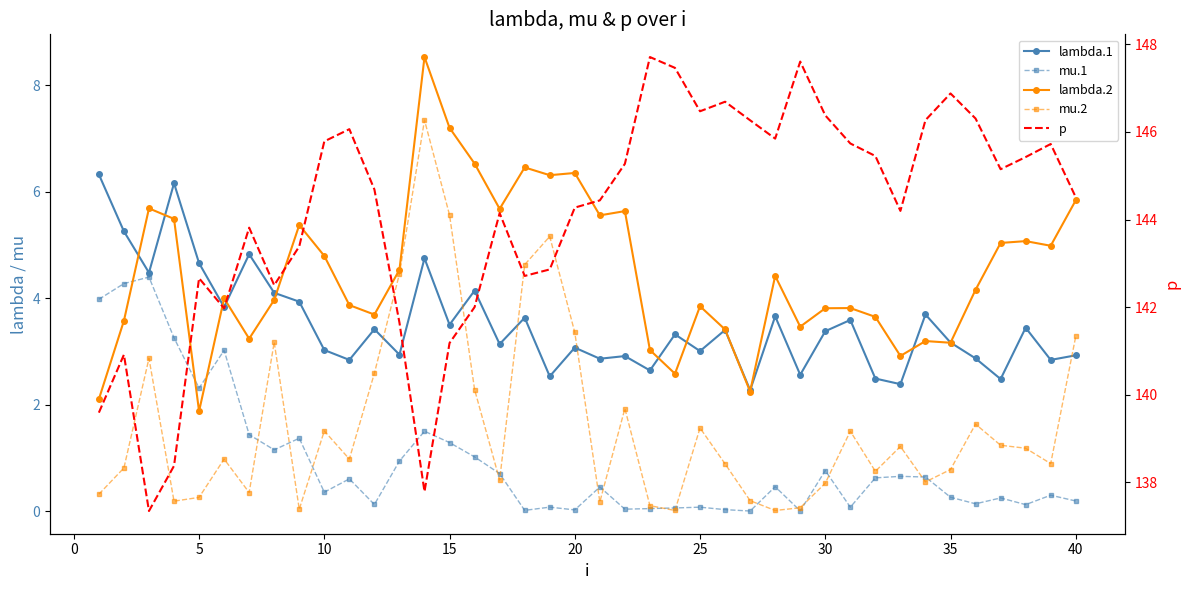

True or false: lambda.2 and mu.2 cross at least once.

False